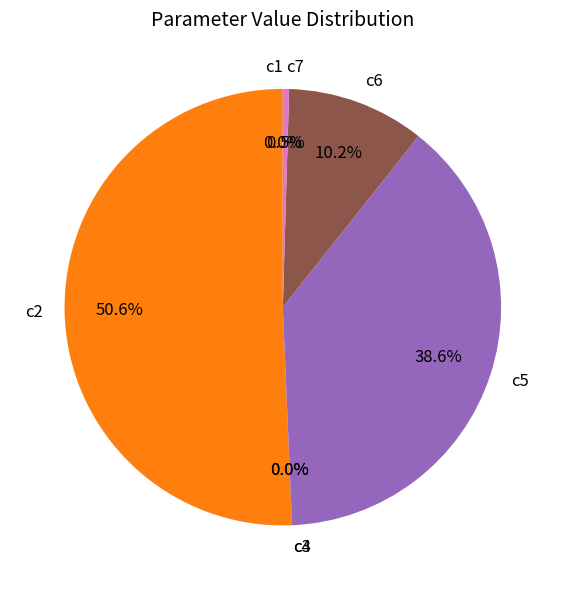

Does c7 represent more than half of the total?

No